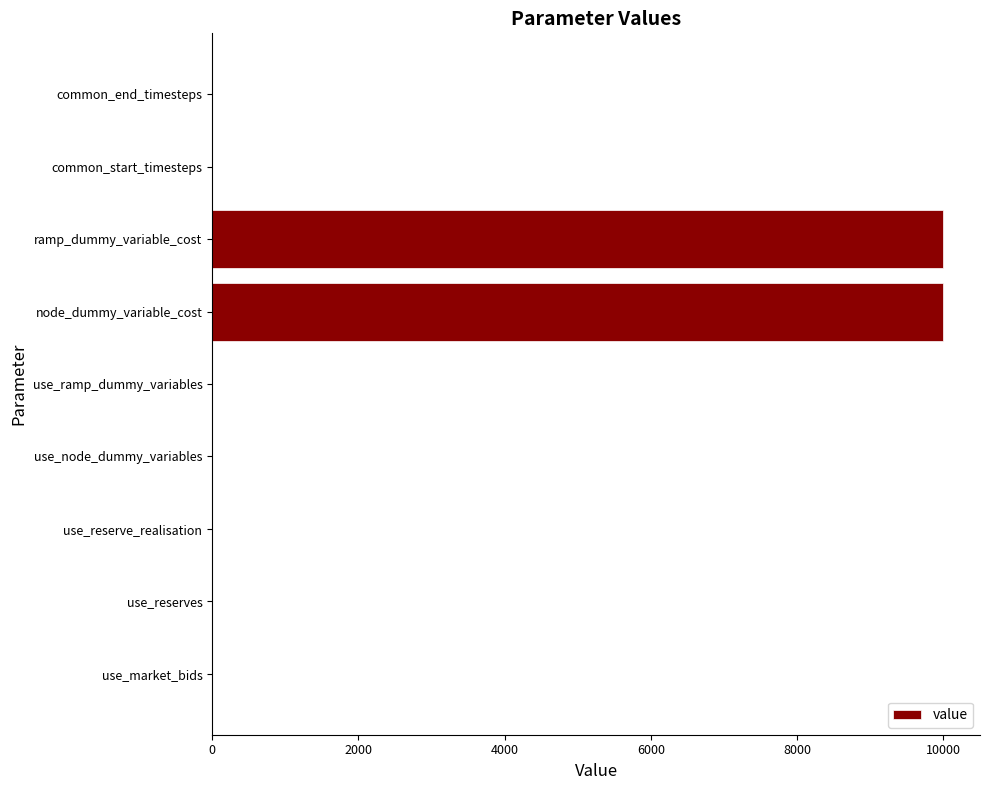

What is the maximum value shown in the chart?

10000